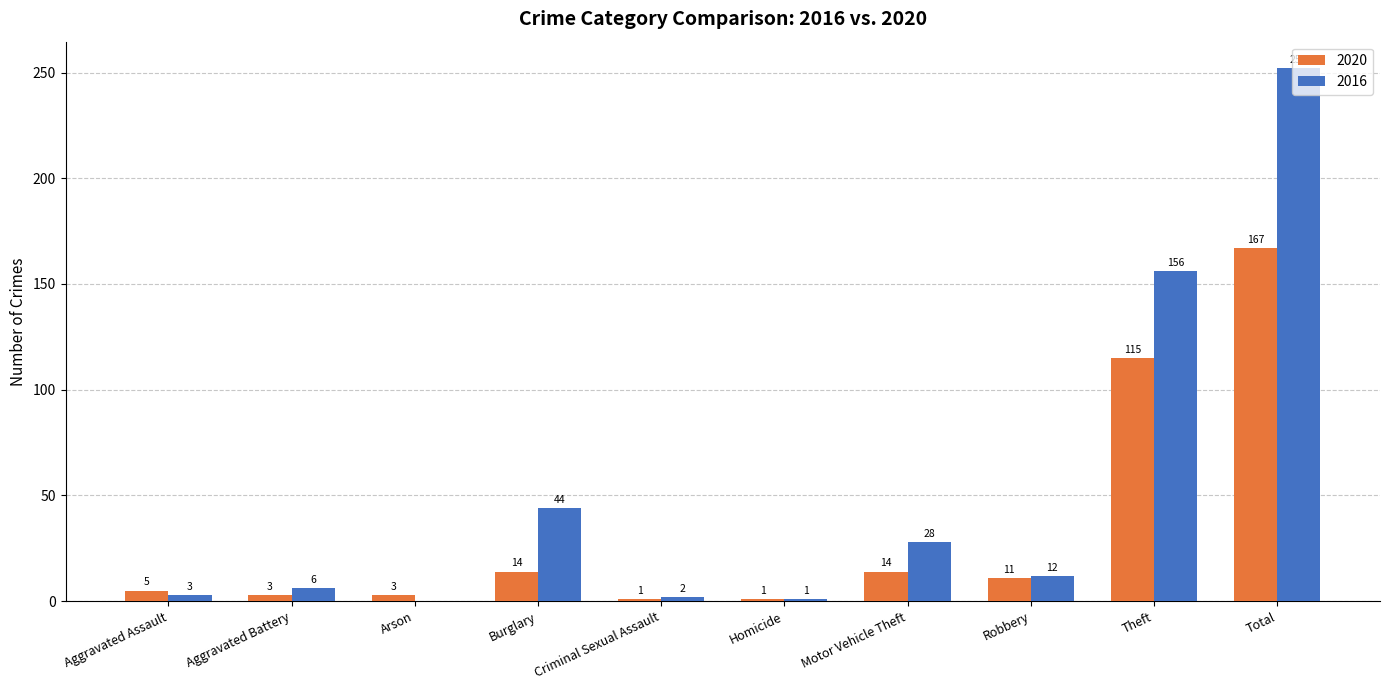

Between Aggravated Assault and Motor Vehicle Theft, which series saw the biggest shift?

2016